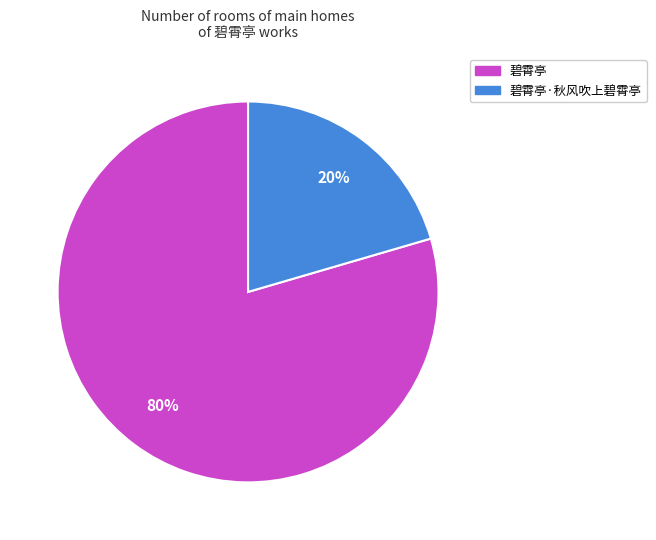

How many slices are in this pie chart?

2